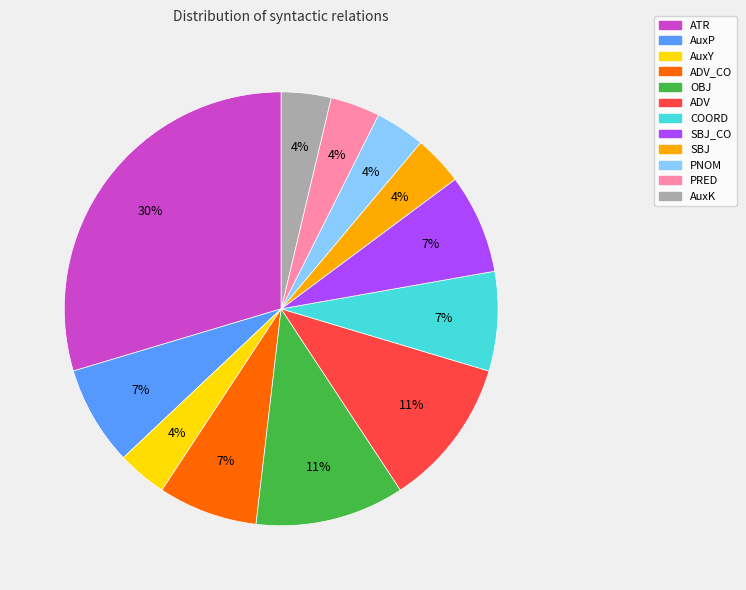

To the nearest percent, what is the difference between the largest and smallest slice percentages?

26%